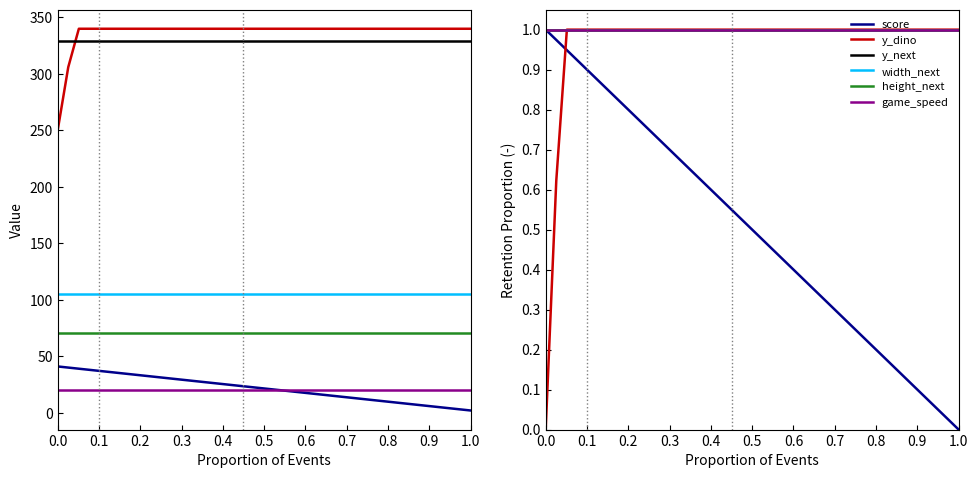

True or false: score has a value of 0.6 at 0.0.

False